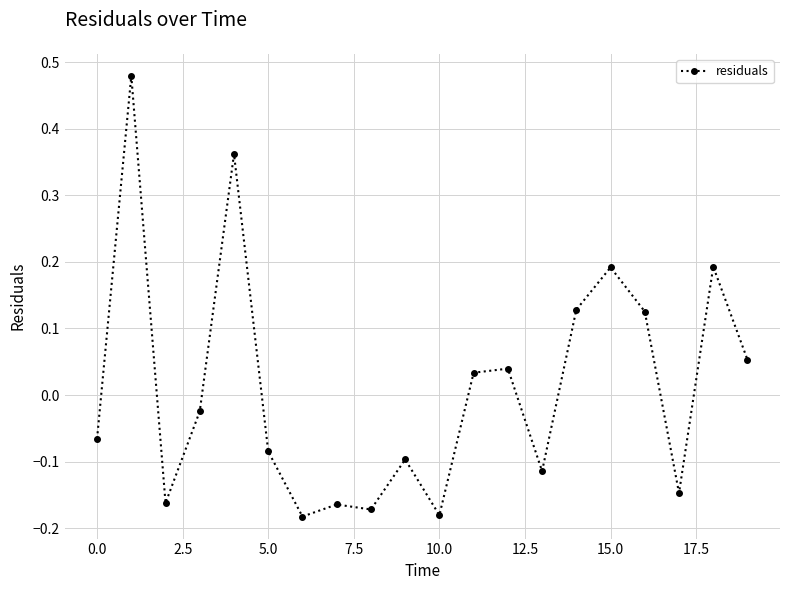

True or false: there are more than 2 points higher than both neighbors.

True